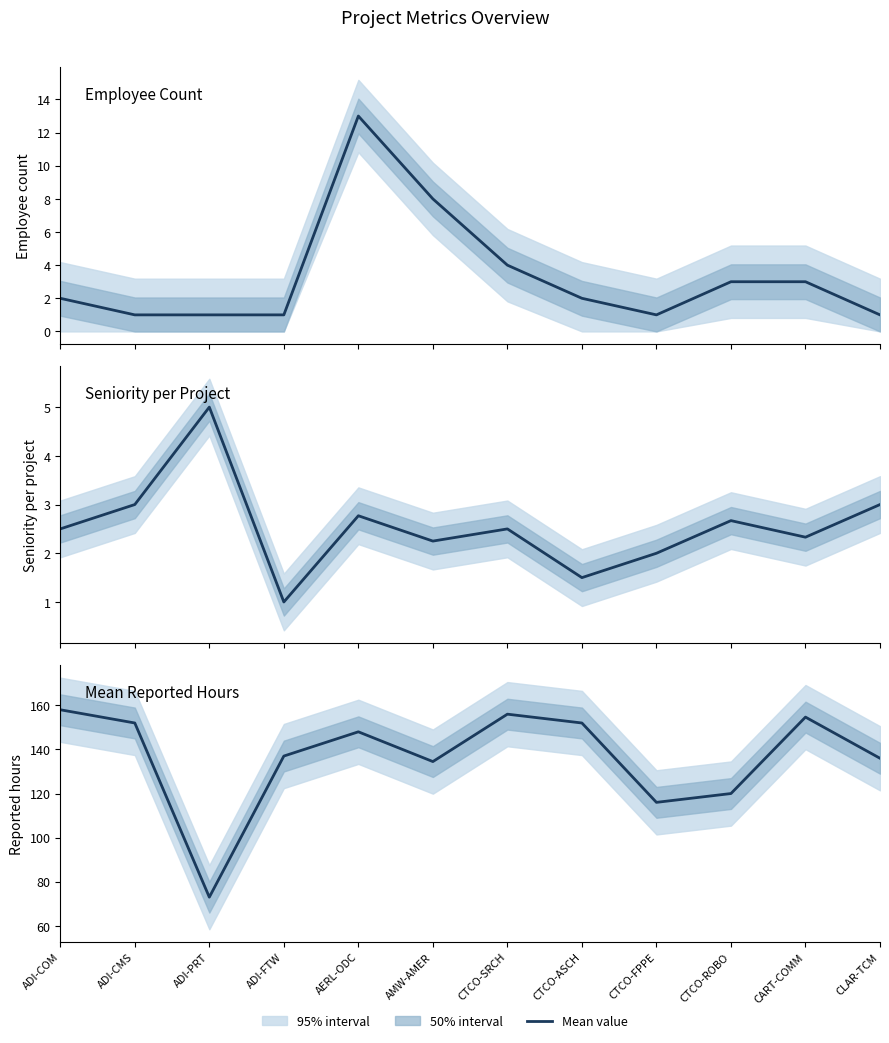

Reading right to left, what are all the values shown in this chart?

Employee Count: 1.0	3.0	3.0	1.0	2.0	4.0	8.0	13.0	1.0	1.0	1.0	2.0
Seniority per Project: 3.0	2.3	2.7	2.0	1.5	2.5	2.2	2.8	1.0	5.0	3.0	2.5
Mean Reported Hours: 136.0	154.7	120.0	116.0	152.0	156.0	134.5	148.0	137.0	73.0	152.0	158.0